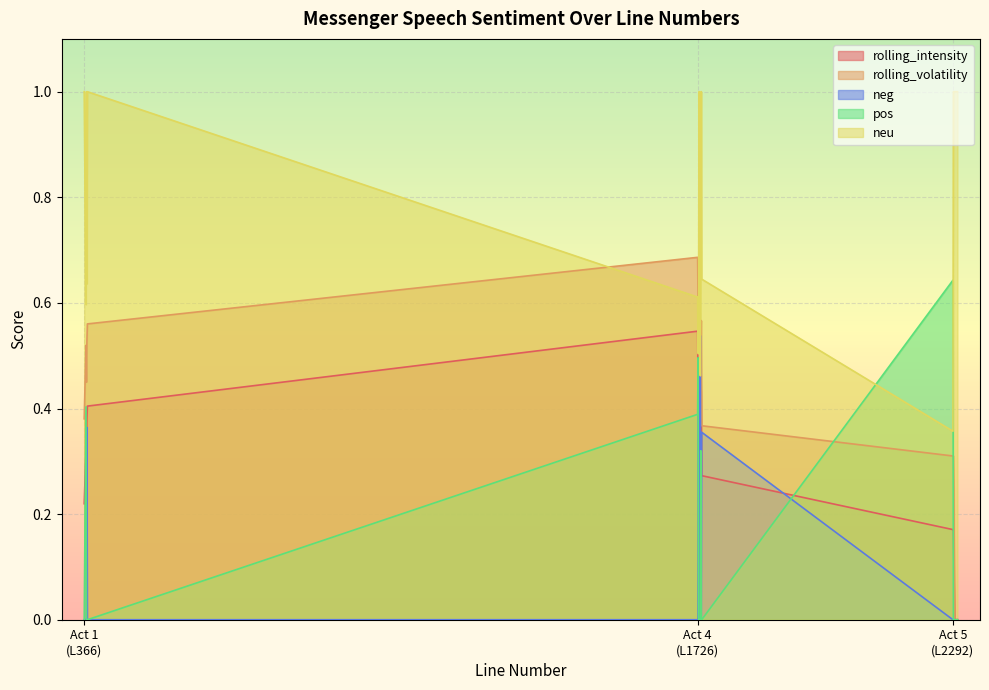

What is the total value across all series at 370?

1.8